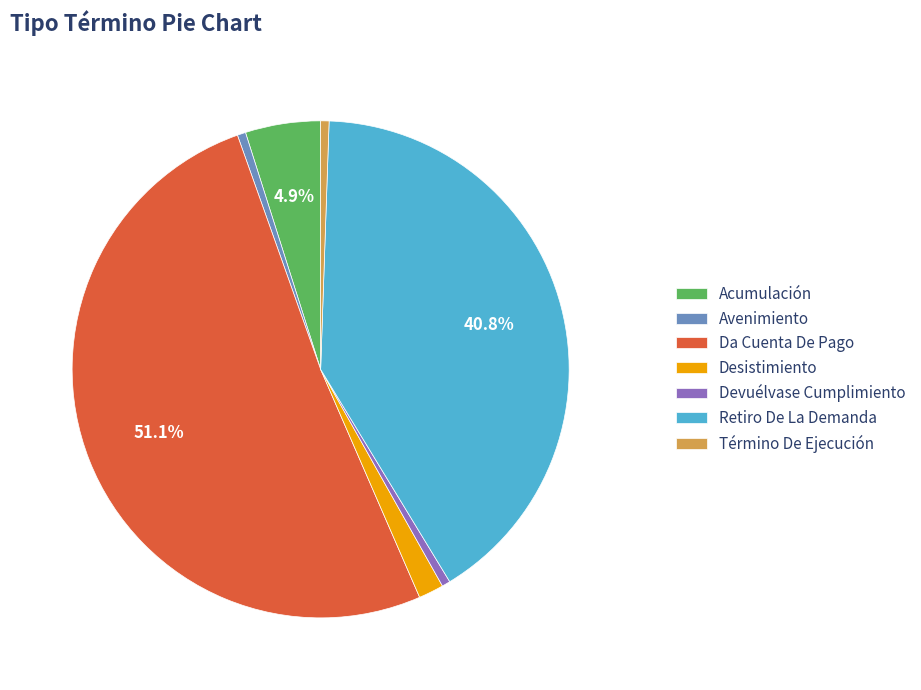

The Devuélvase Cumplimiento slice represents 1% of the pie. True or false?

True